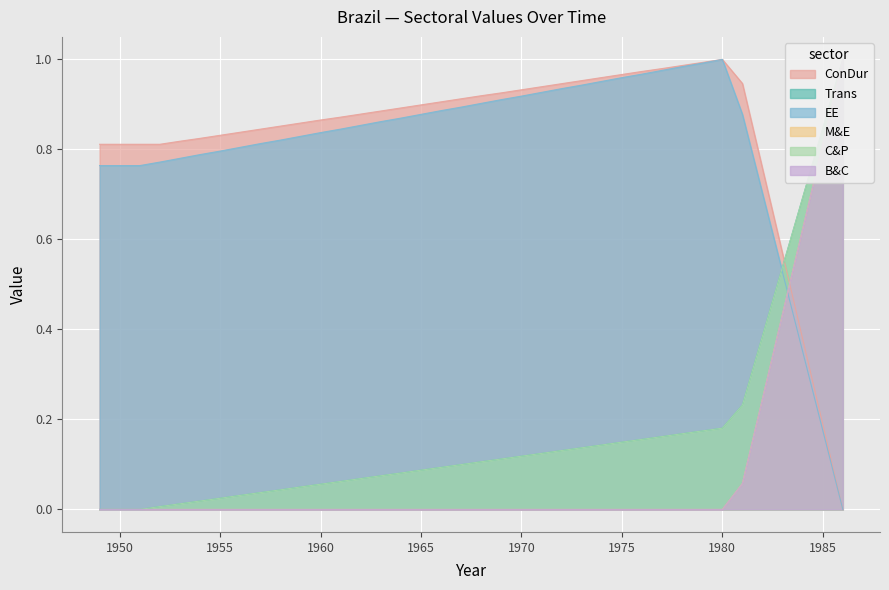

Which category has the lowest value in the Trans series?

1949